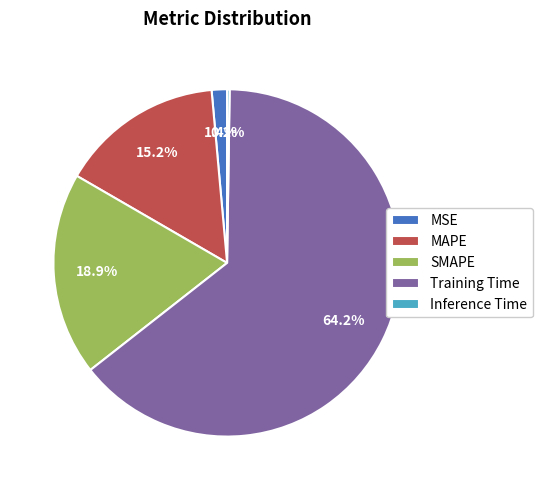

Which category has the biggest portion of the pie?

Training Time